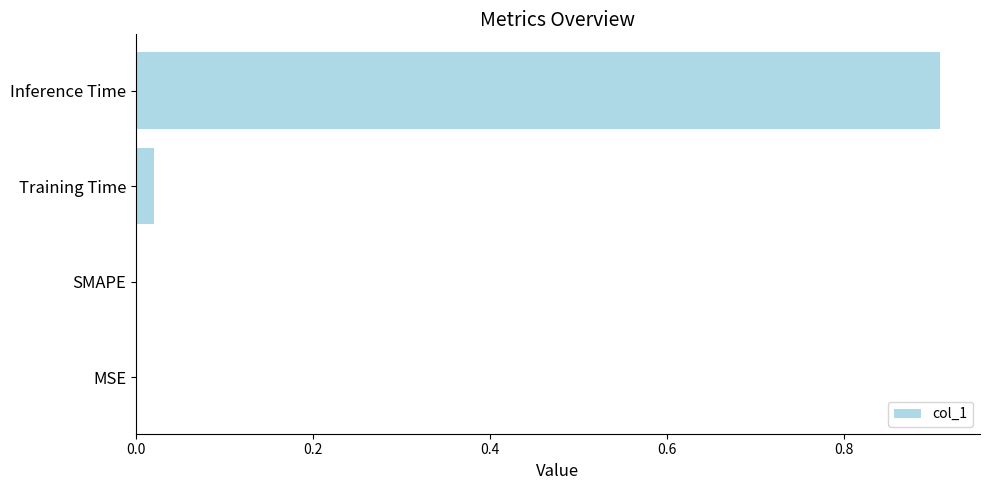

True or false: the data shows 0.4 at MSE.

False